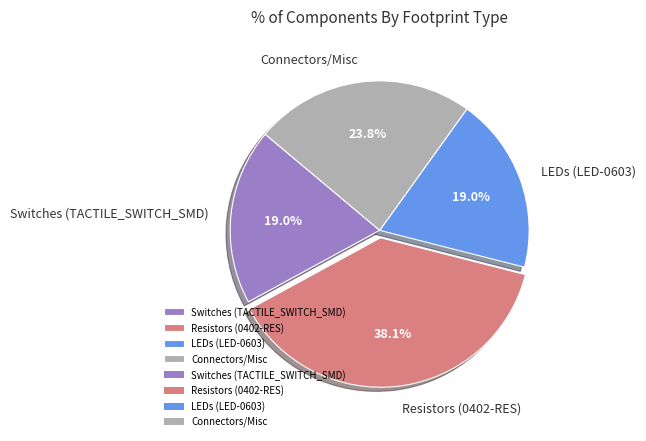

Between LEDs (LED-0603) and Resistors (0402-RES), which is larger?

Resistors (0402-RES)